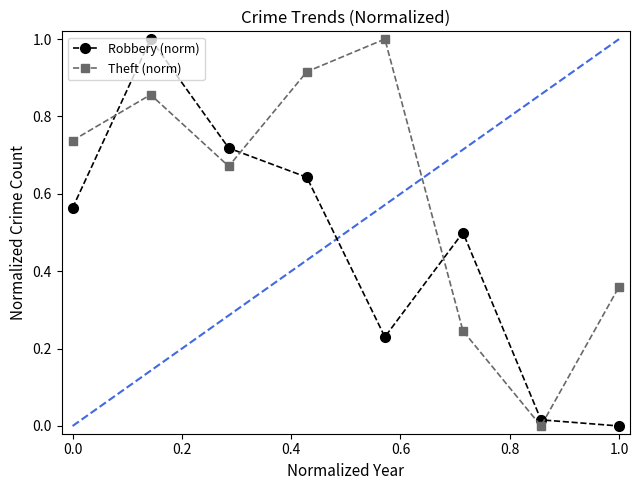

Which series has the largest total across all categories?

Theft (norm)